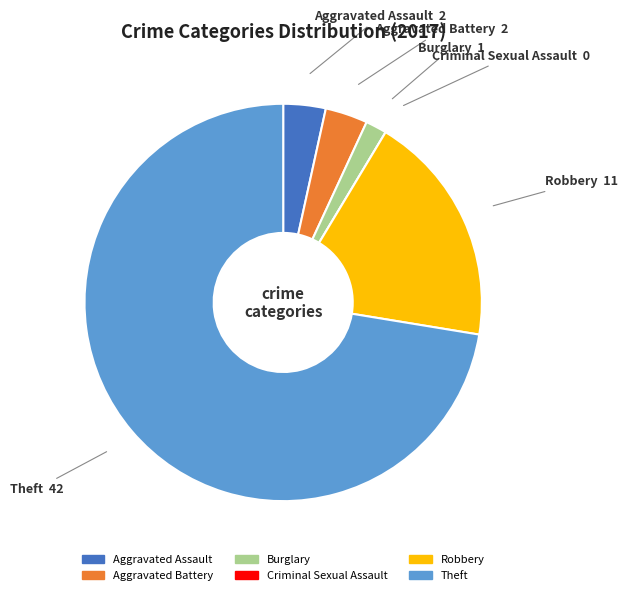

Which category has the biggest portion of the pie?

Theft